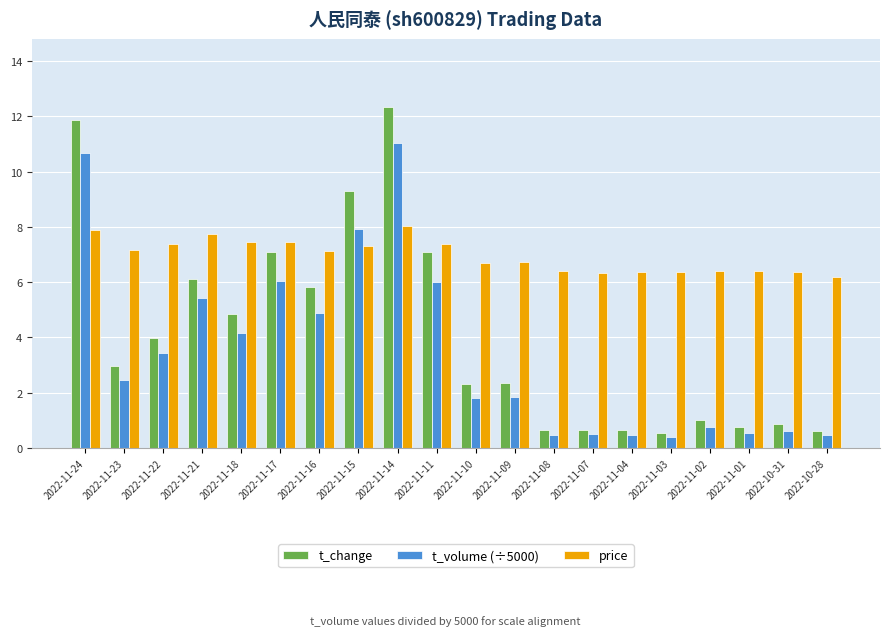

What is the minimum value shown in the chart?

0.4